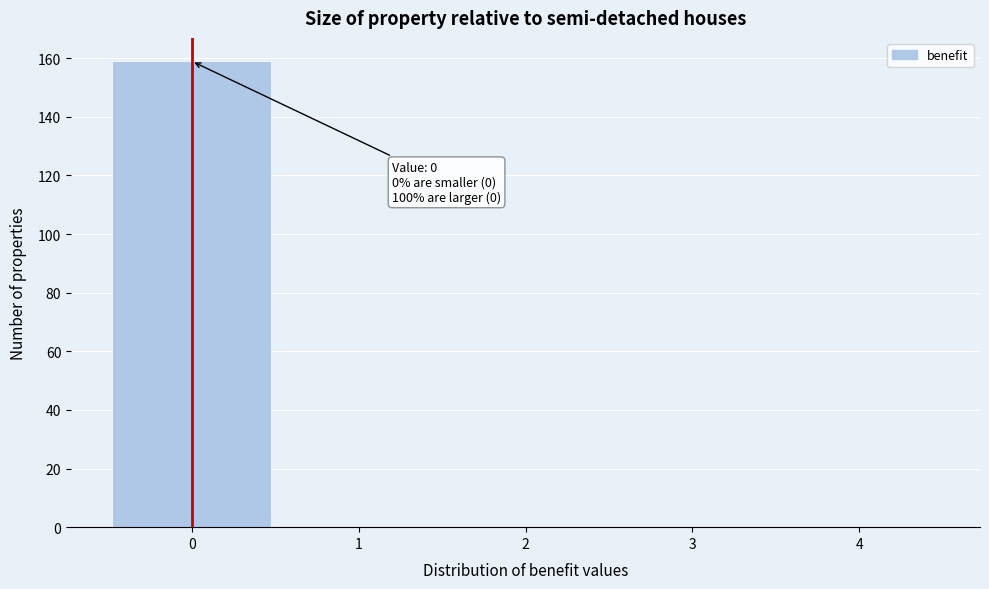

Which range on the x-axis has the tallest bar?

-0.5 to 0.5